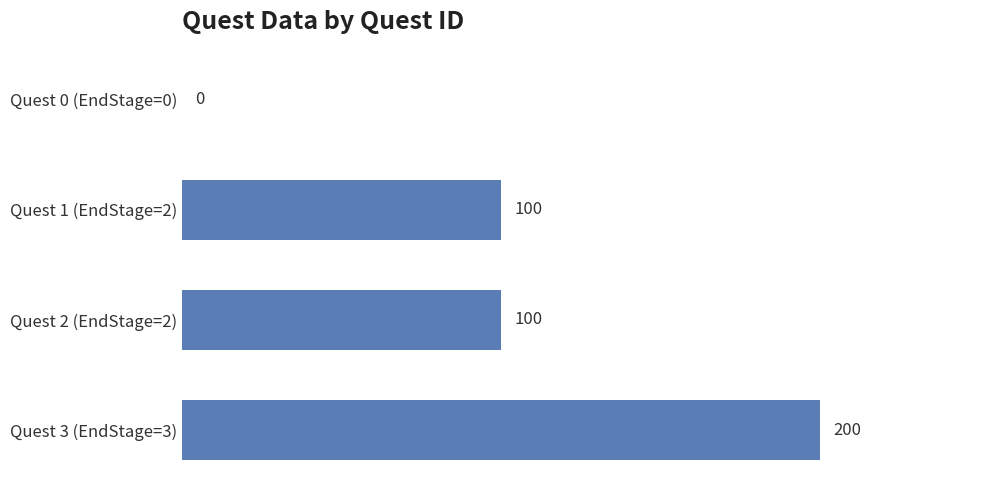

What is the sum of all values?

400